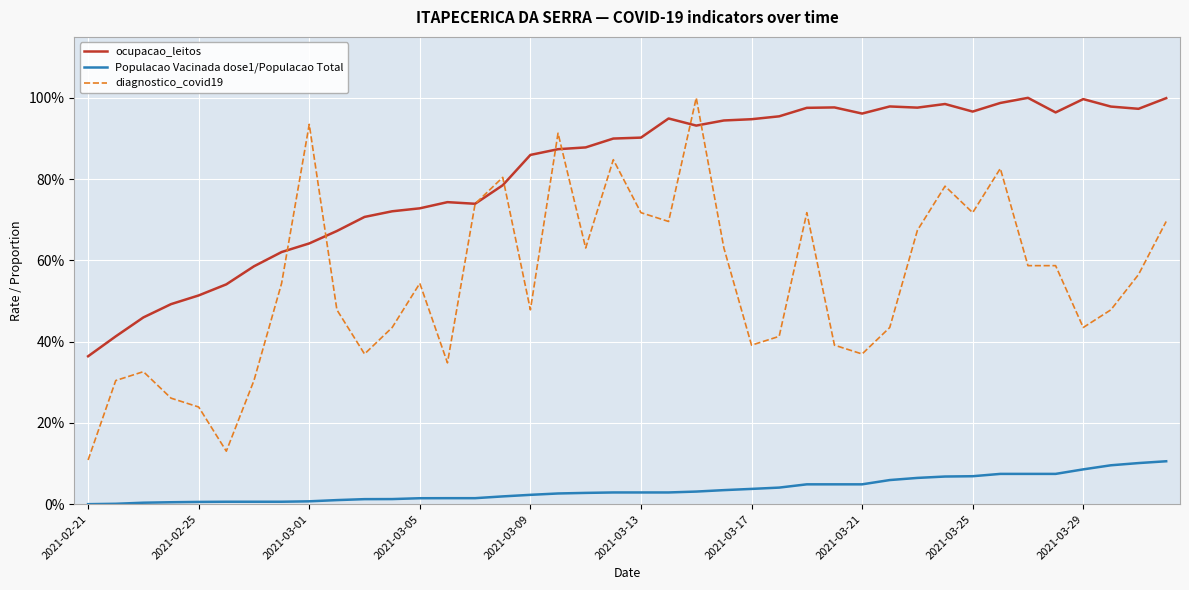

True or false: diagnostico_covid19 and Populacao Vacinada dose1/Populacao Total intersect in this chart.

False